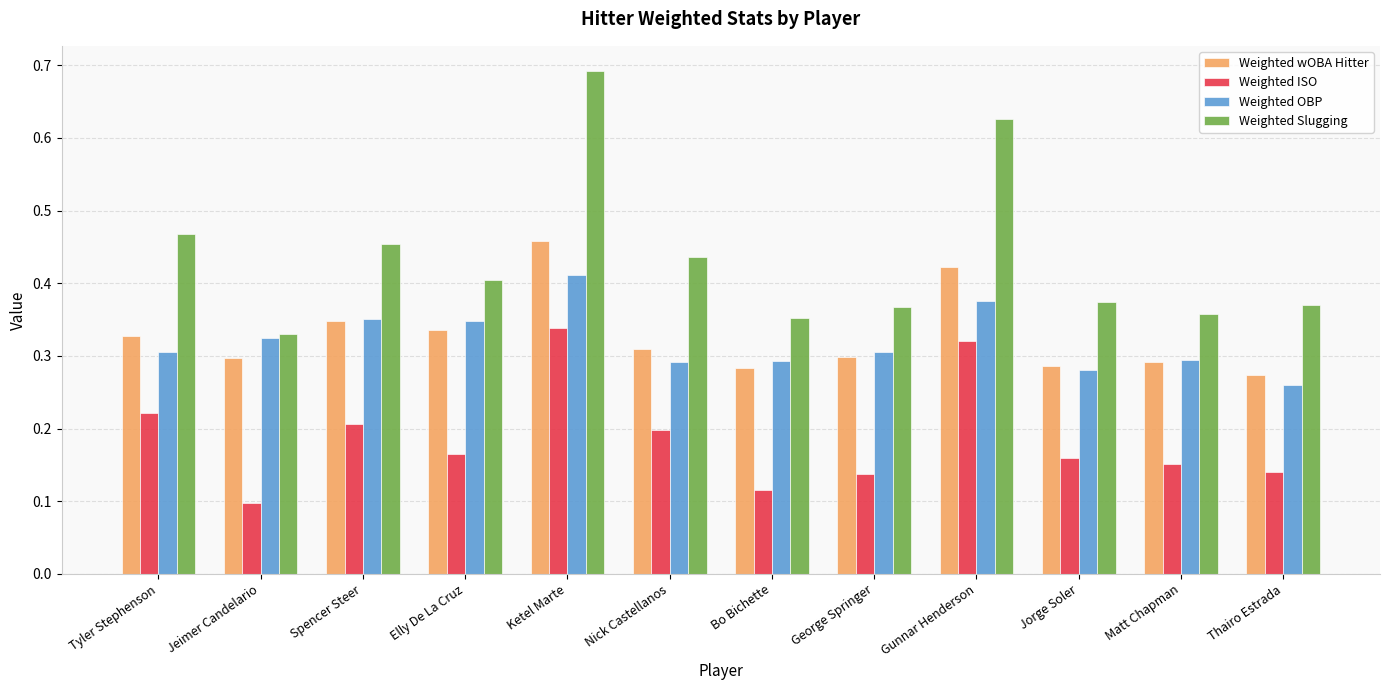

The Weighted ISO series shows 0.1 at George Springer. True or false?

True